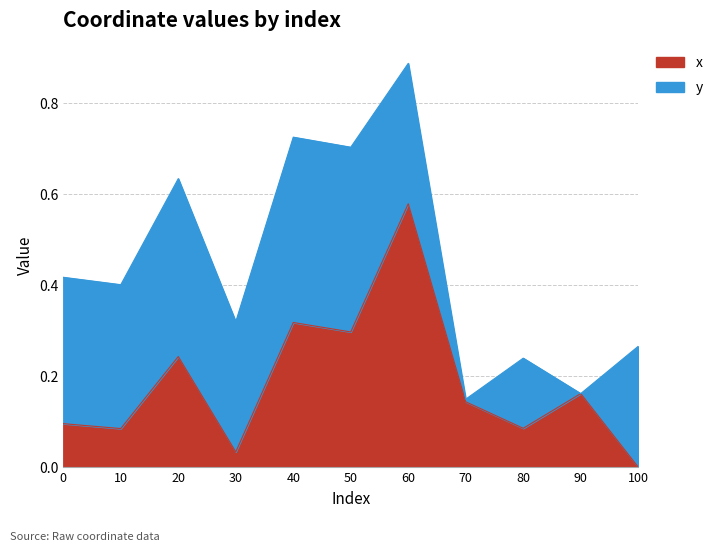

Where is the data nearest to the value 0?

100